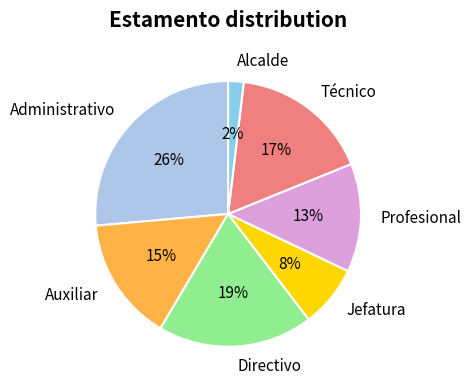

To the nearest percent, what is the difference between the Directivo and Profesional slice percentages?

6%